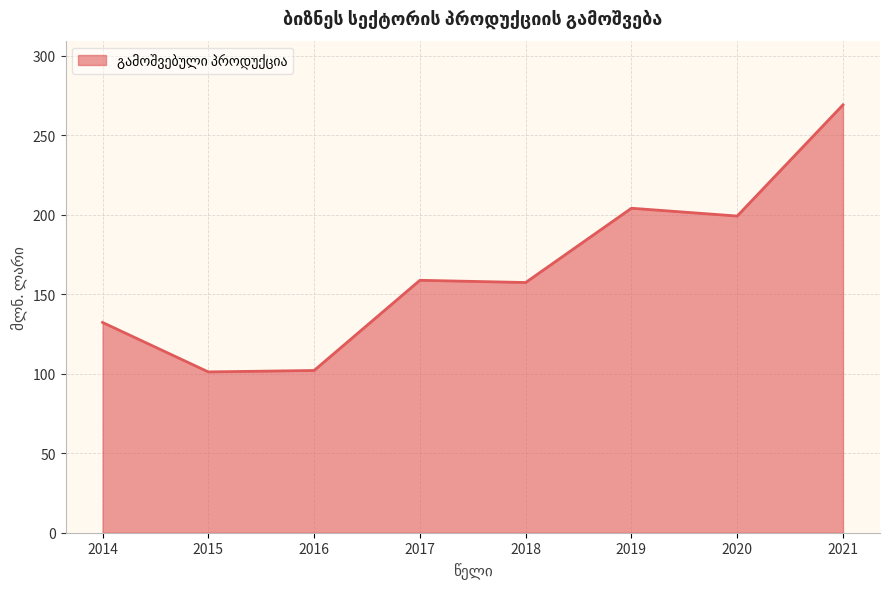

How many series are shown in this chart?

1